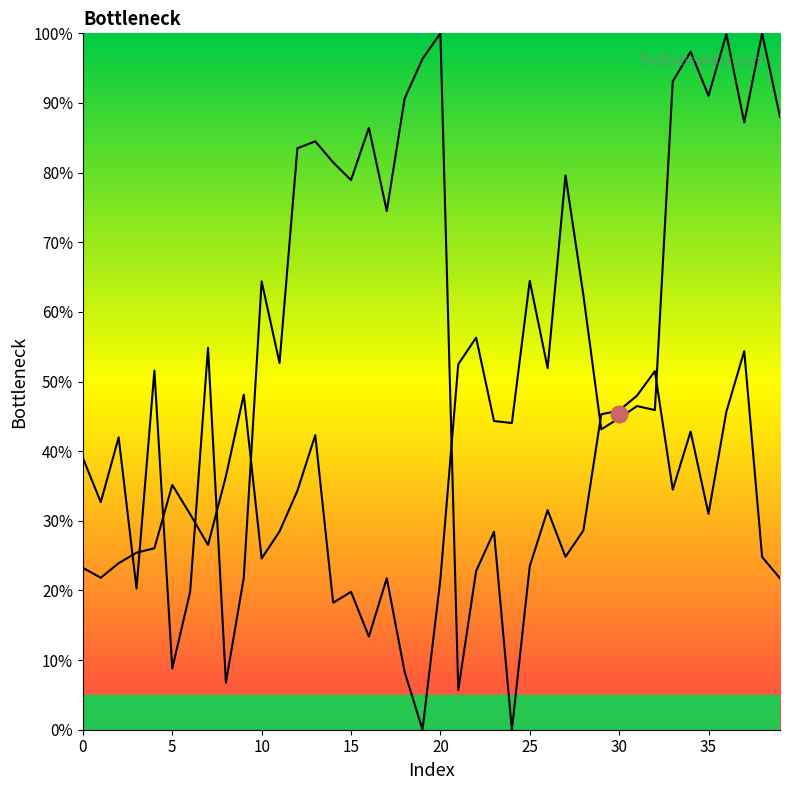

How many interior local valleys does the x series have?

12